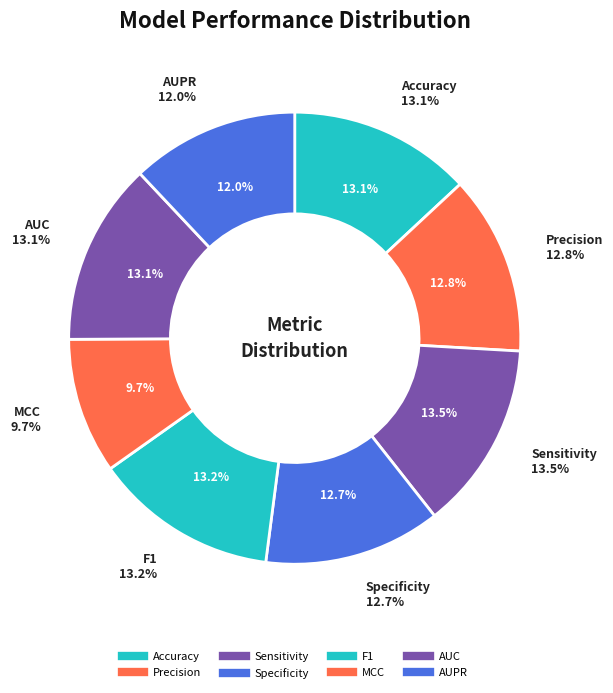

True or false: AUPR accounts for 20% of the total.

False